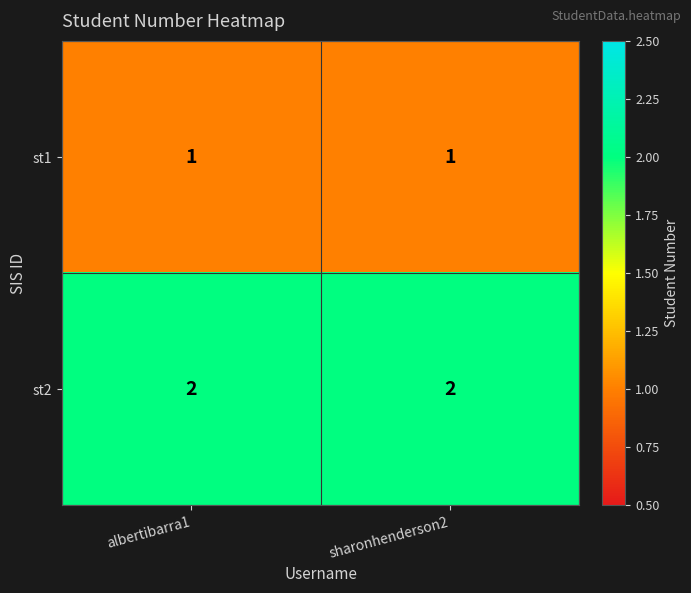

What is the sum of all st2 values?

4